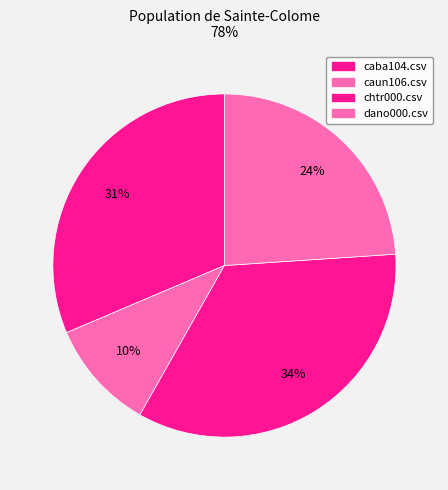

To the nearest percent, what percentage of the pie is caun106.csv?

10%